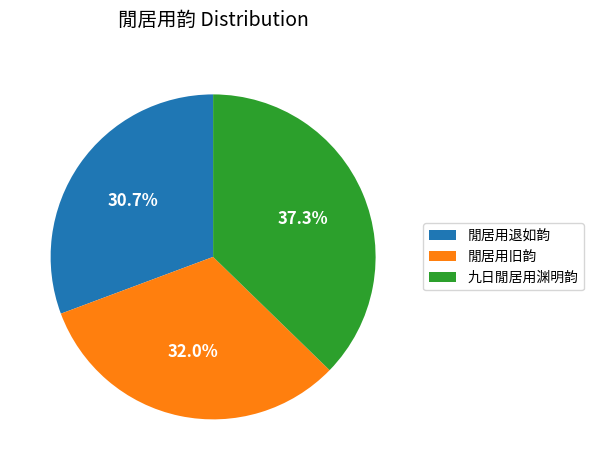

To the nearest percent, what percentage of the pie is 閒居用退如韵?

31%